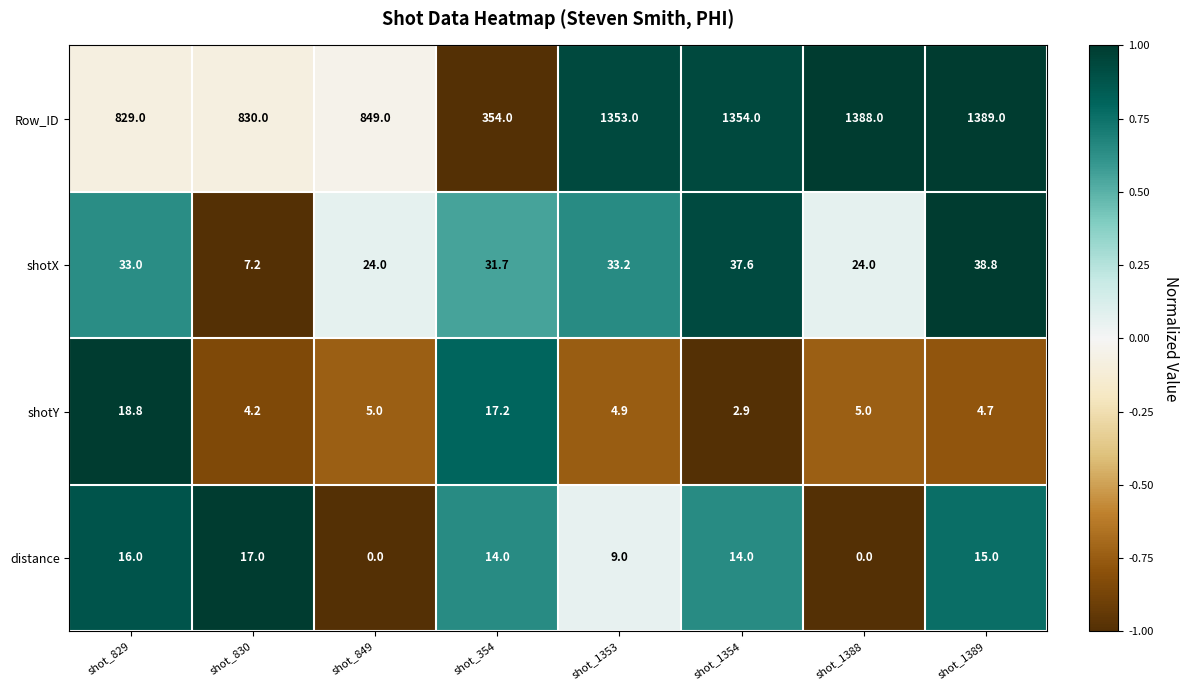

True or false: Row_ID has a value of 404.1 at shot_1354.

False